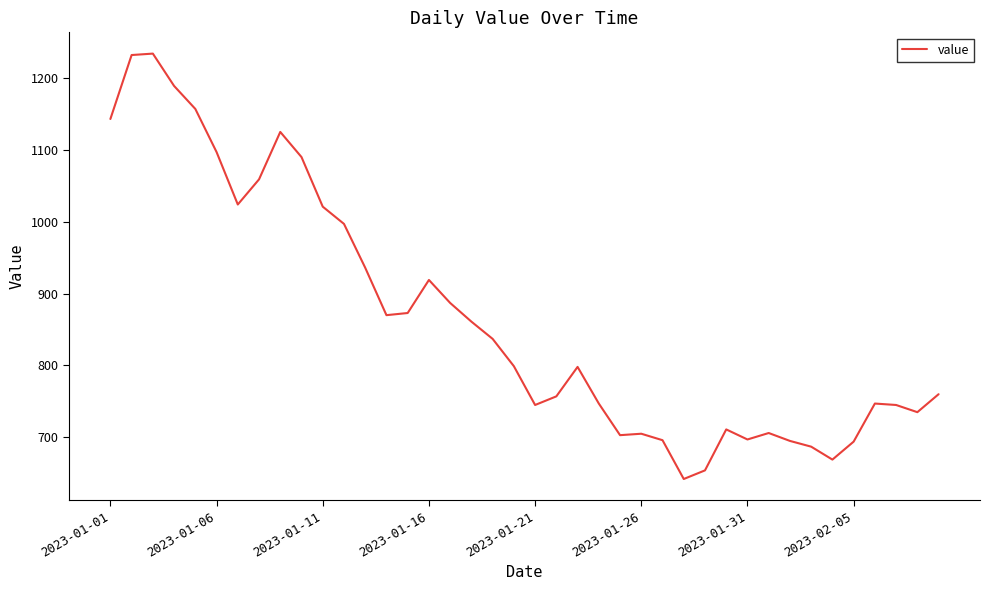

What is the minimum value shown in the chart?

642